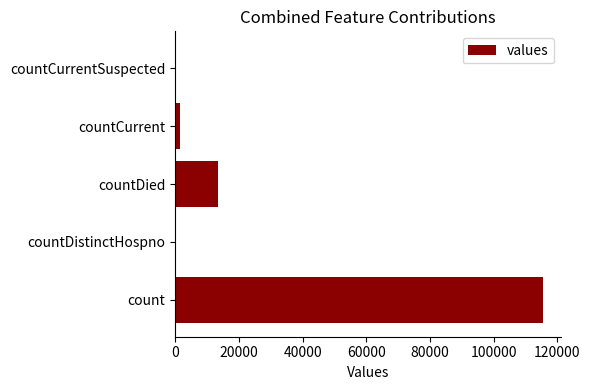

Does the chart contain stacked bars?

No